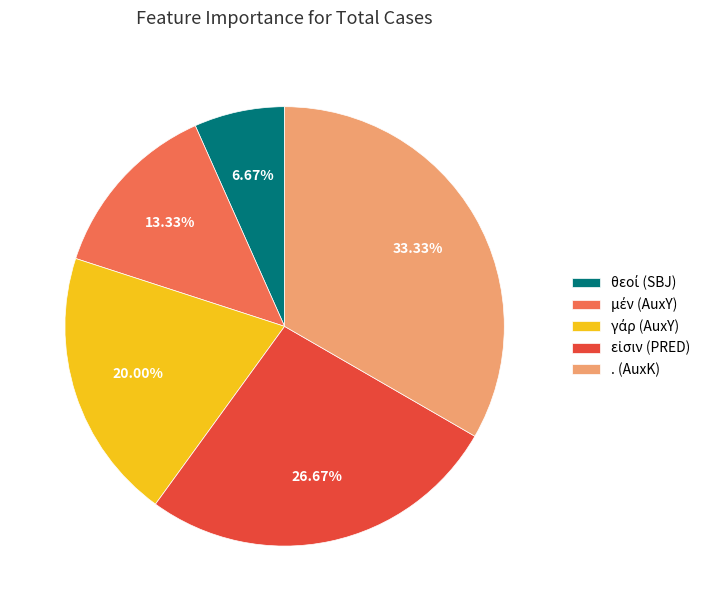

Which category has the biggest portion of the pie?

. (AuxK)